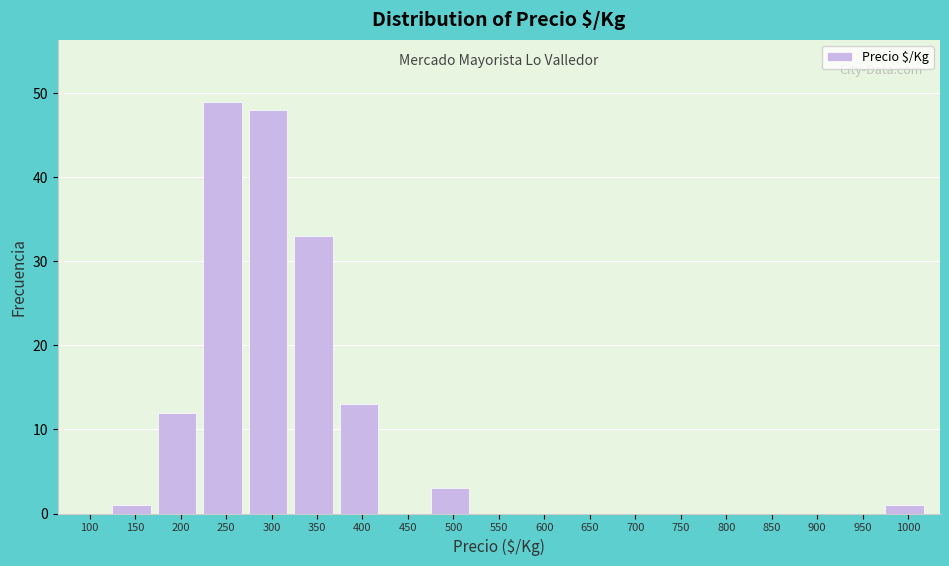

Reading right to left, transcribe all the data shown in this chart.

1000=1	950=0	900=0	850=0	800=0	750=0	700=0	650=0	600=0	550=0	500=3	450=0	400=13	350=33	300=48	250=49	200=12	150=1	100=0